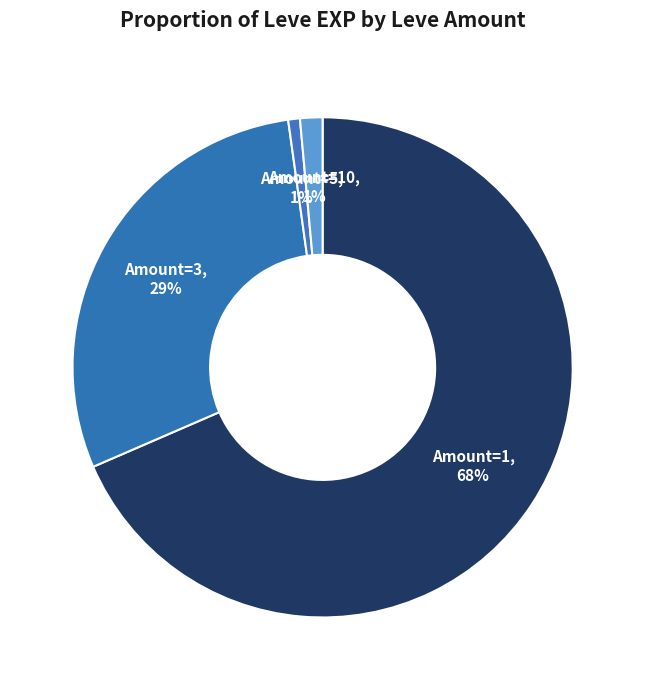

Count the number of slices in the pie.

4